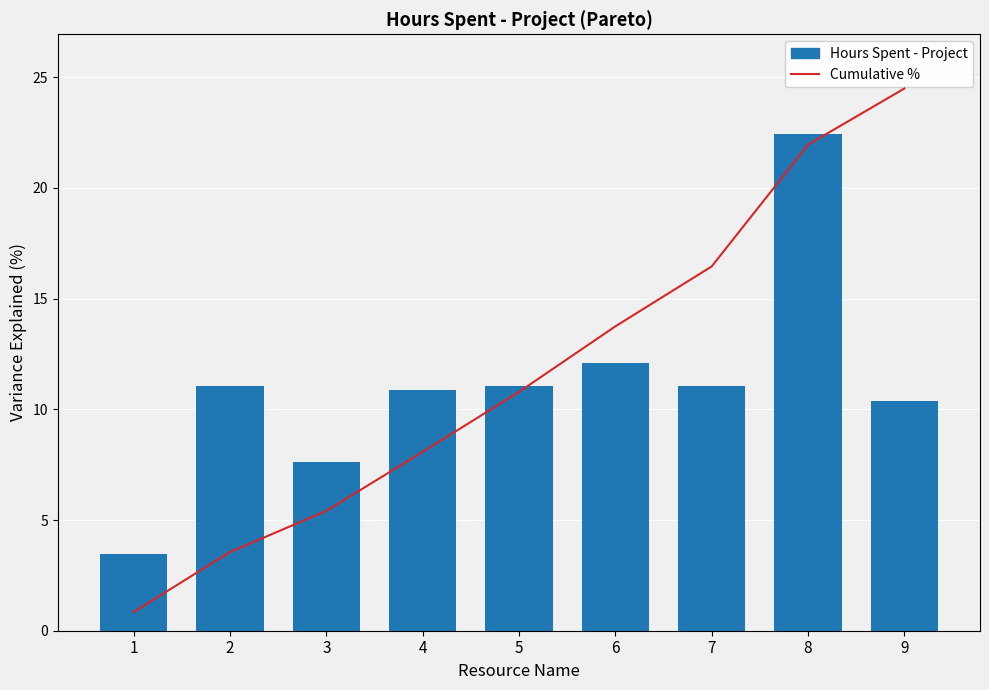

Reading left to right, extract all data points from this chart.

Hours Spent - Project: 3.5	11.1	7.6	10.9	11.1	12.1	11.1	22.5	10.4
Cumulative %: 3.5	14.5	22.1	33.0	44.0	56.1	67.2	89.6	100.0